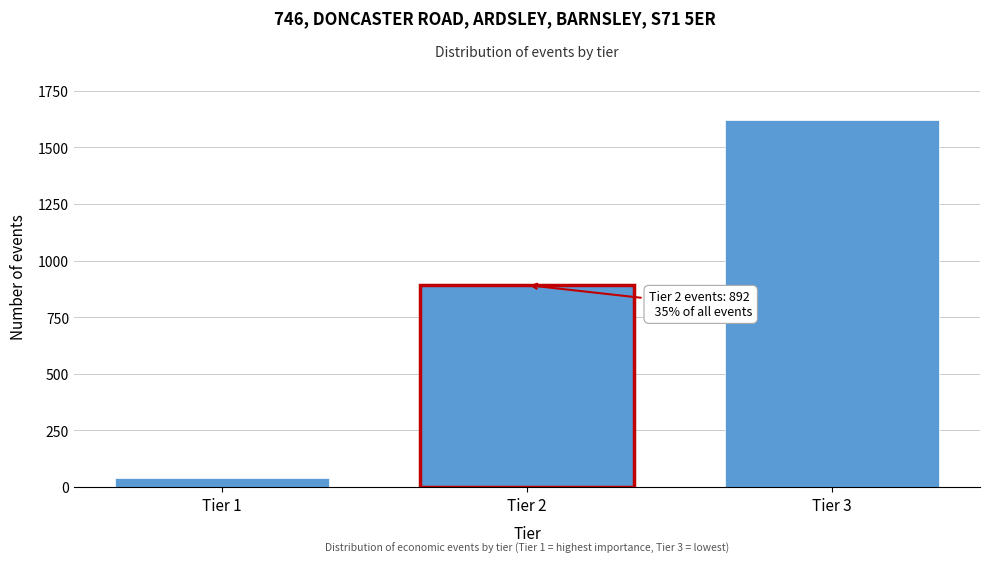

Reading right to left, extract all data points from this chart.

Tier 3=1623	Tier 2=892	Tier 1=38